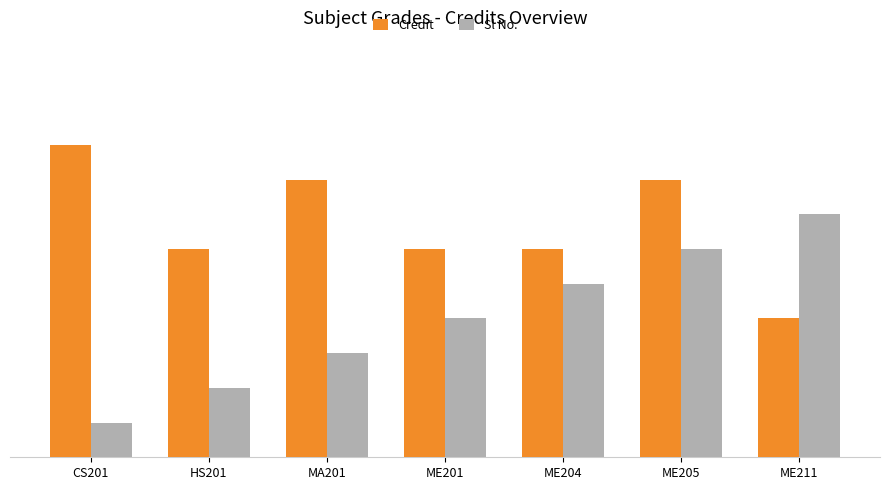

What position from the left is MA201?

3